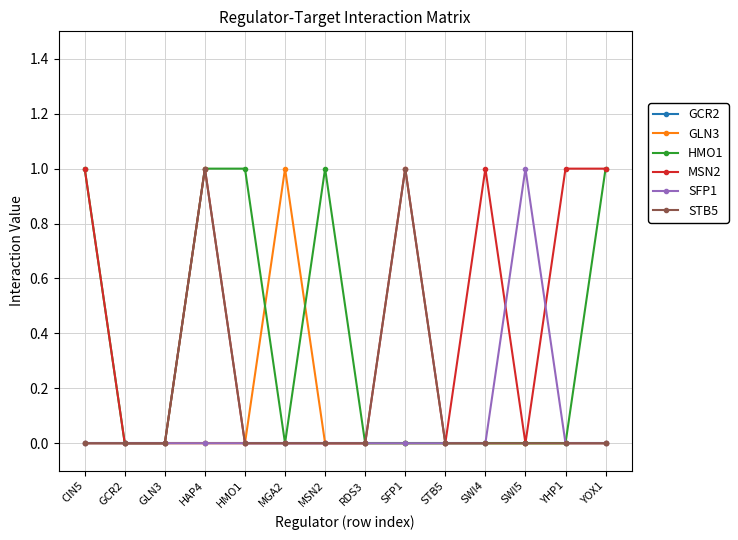

True or false: STB5 has a value of 0 at STB5.

True